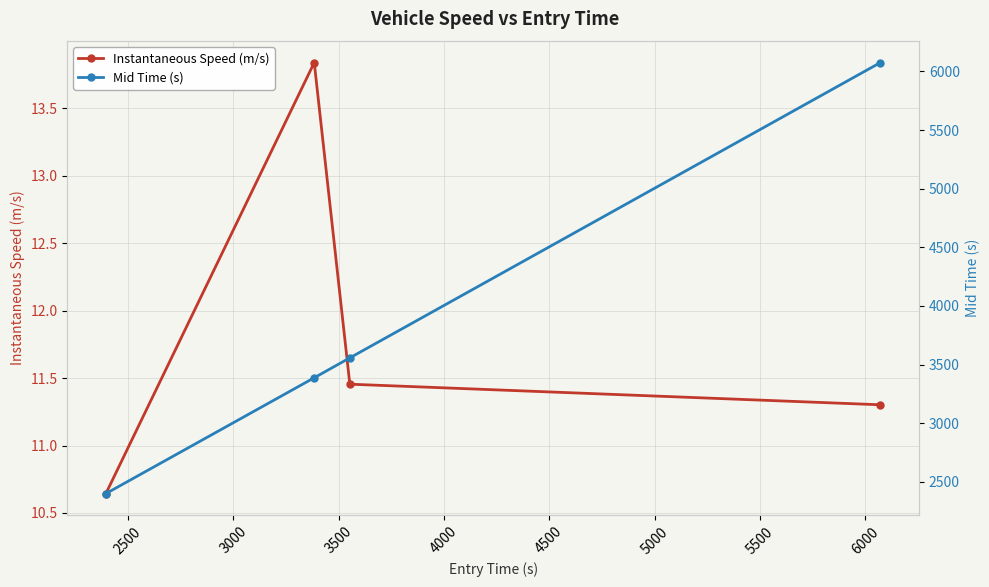

What is the difference between the maximum and minimum values in the Mid Time (s) series?

3676.8